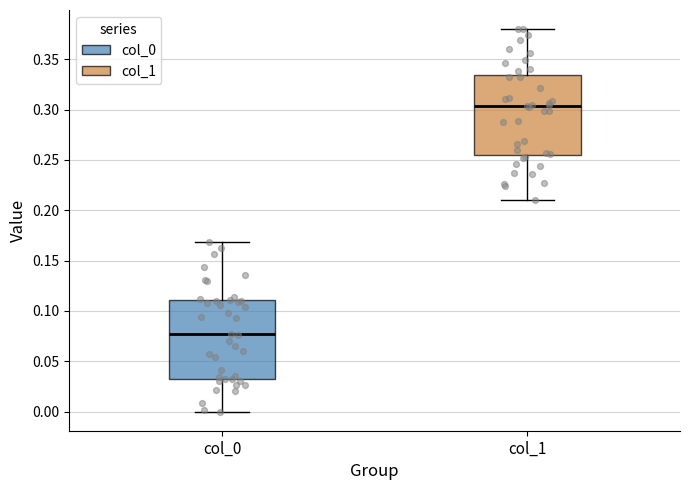

Reading left to right, transcribe this box plot: for each box, give where its median line is, the range the box spans, and where its two whiskers end, as read against the y-axis. The values are not printed on the chart, so give them approximately, as read against the axis.

col_0: median 0.075, box 0.030 to 0.110, whiskers 0.000 to 0.170
col_1: median 0.305, box 0.255 to 0.335, whiskers 0.210 to 0.380